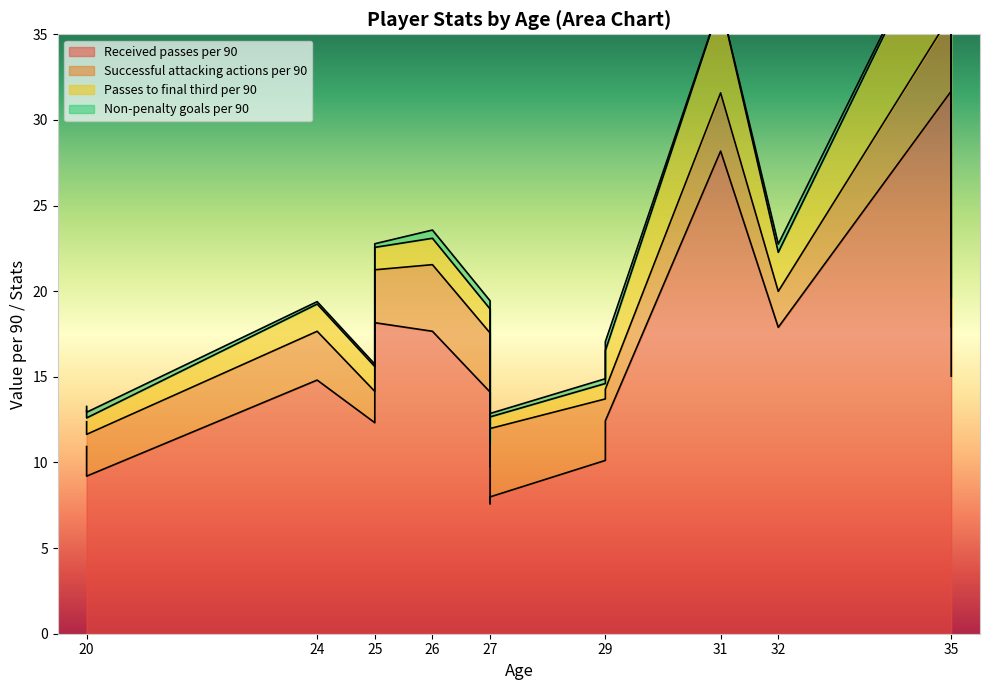

What value does the Passes to final third per 90 series have at 27?

0.7